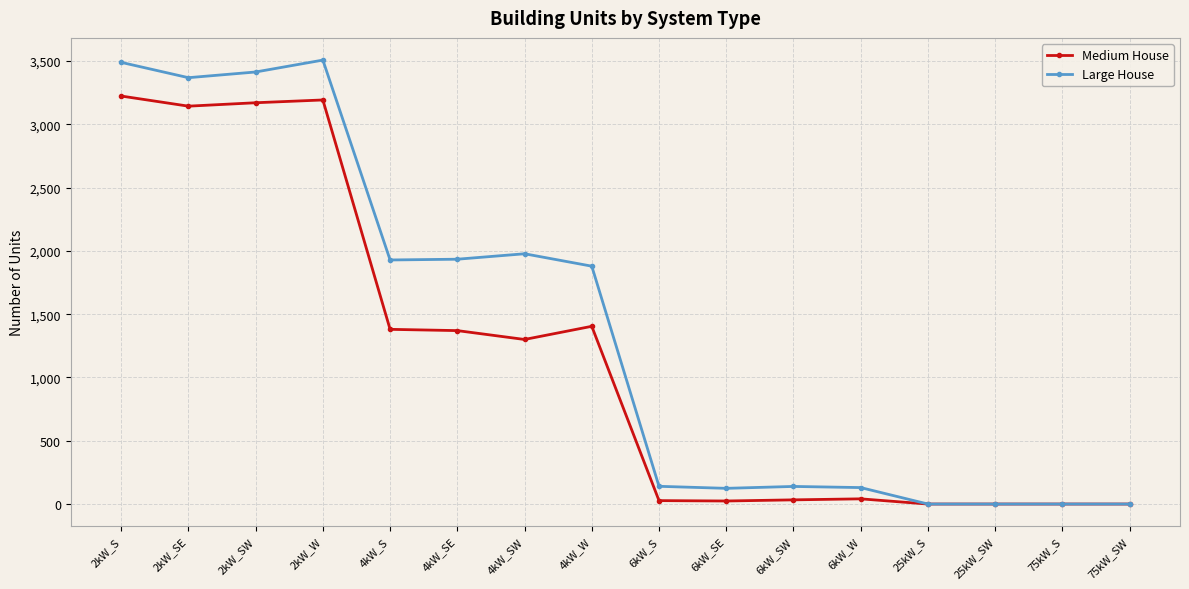

How many lines are shown in the chart?

2